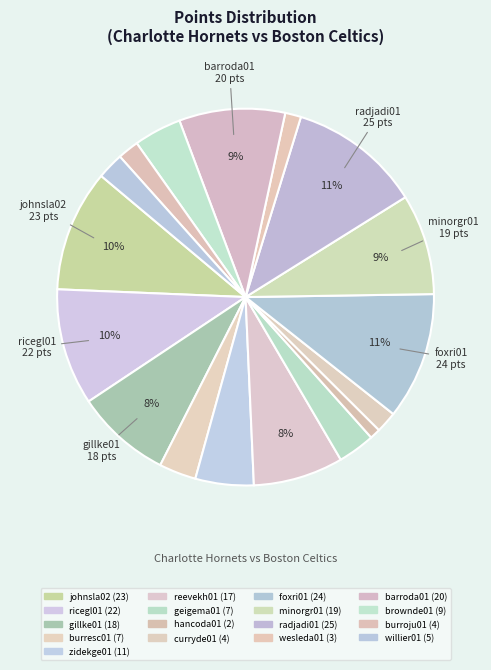

How many segments does this pie chart have?

17